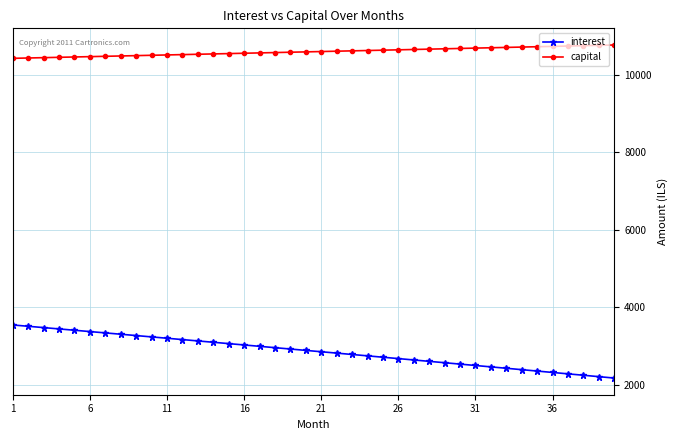

What is the value of the interest point at the 19th from the left?

2923.5